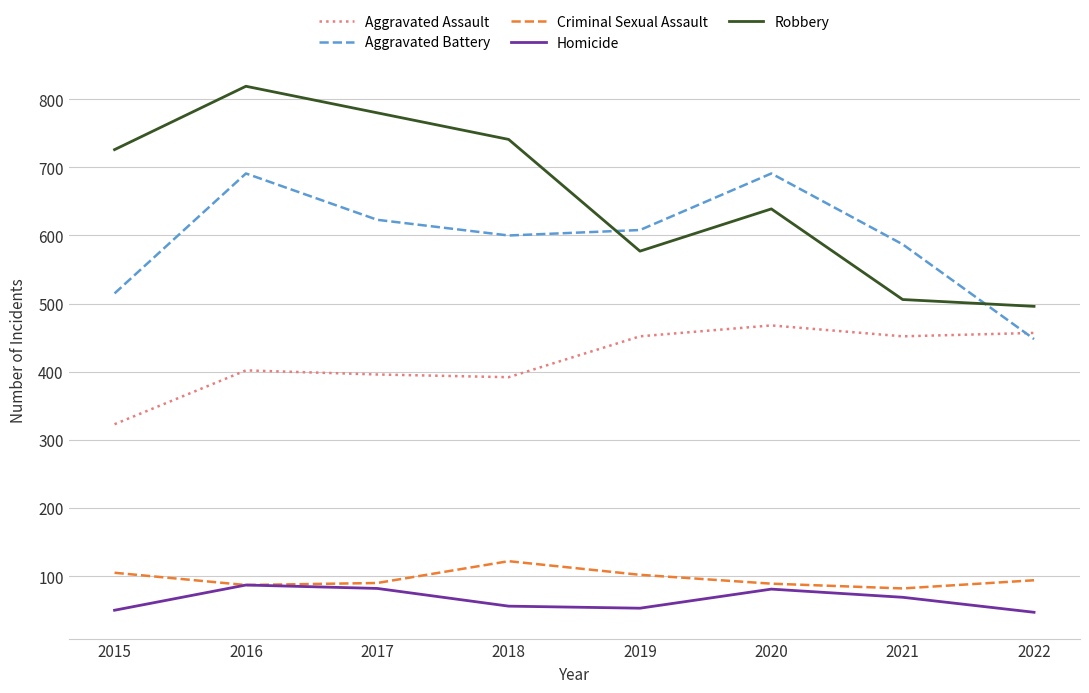

Which series changed the most between 2017 and 2019?

Robbery